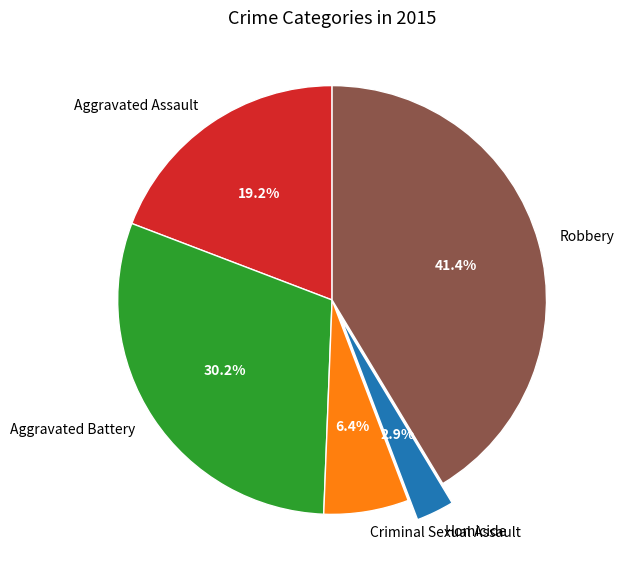

Count the number of slices in the pie.

5